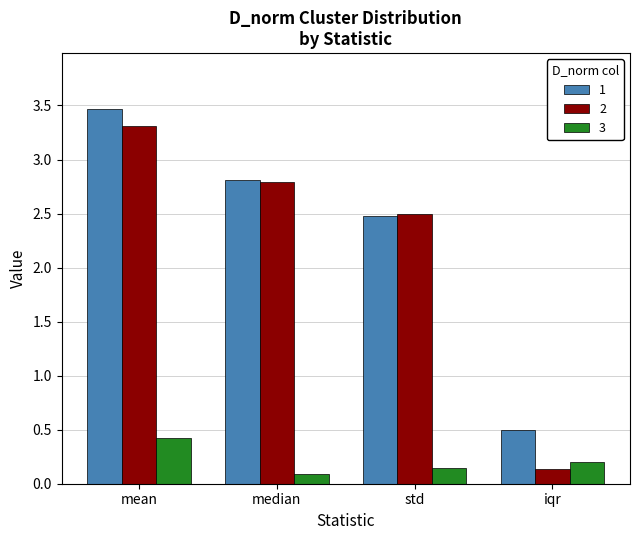

What is the difference between the highest and lowest values at iqr?

0.4